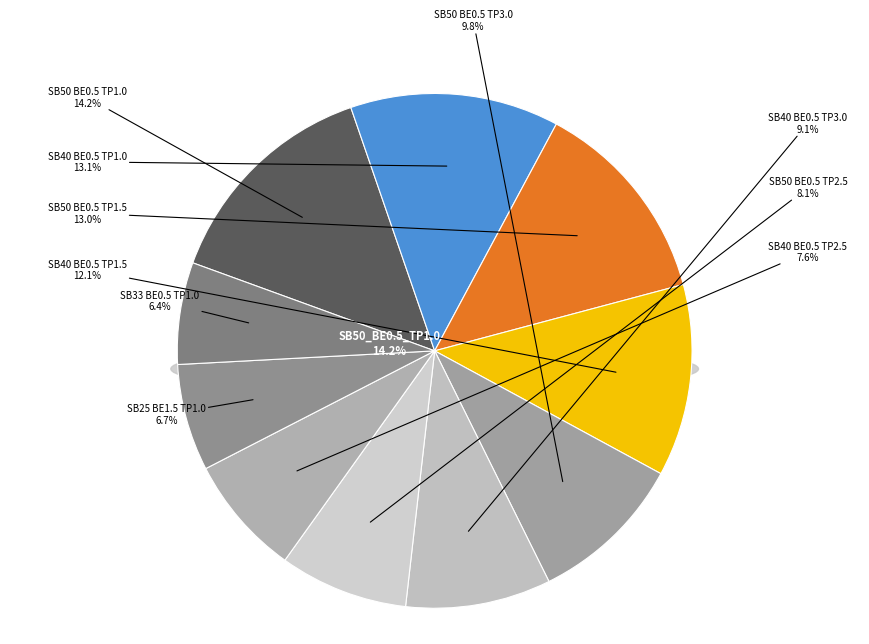

What percentage do SB25_BE1.5_TP1.0 and SB40_BE0.5_TP3.0 together represent?

15.8%